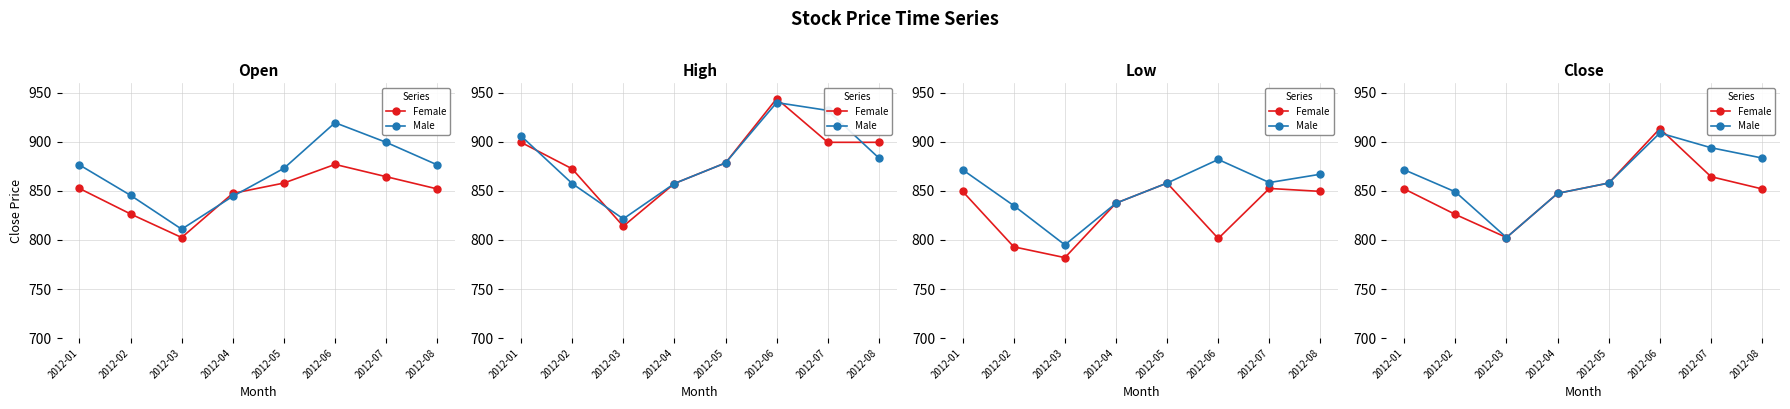

At which category does the chart reach its peak across all series?

2012-06